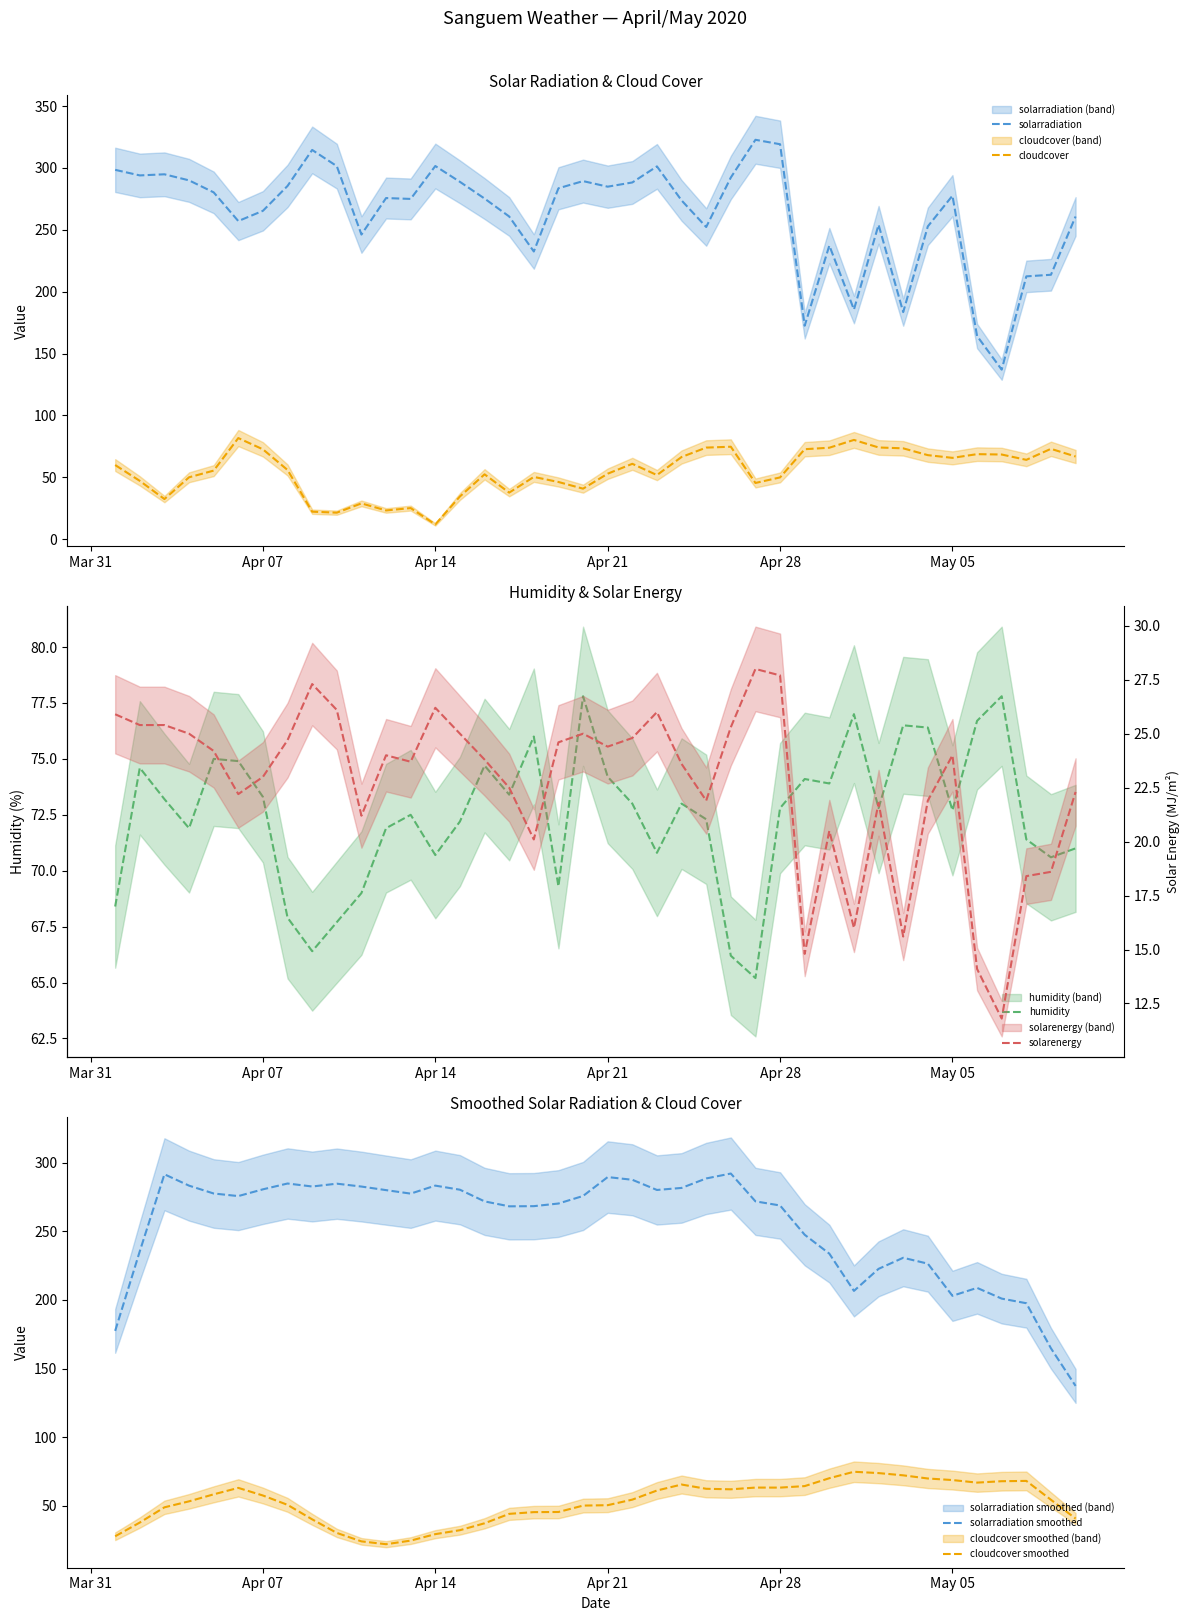

True or false: solarradiation has a value of 536.7 at Apr 14.

False